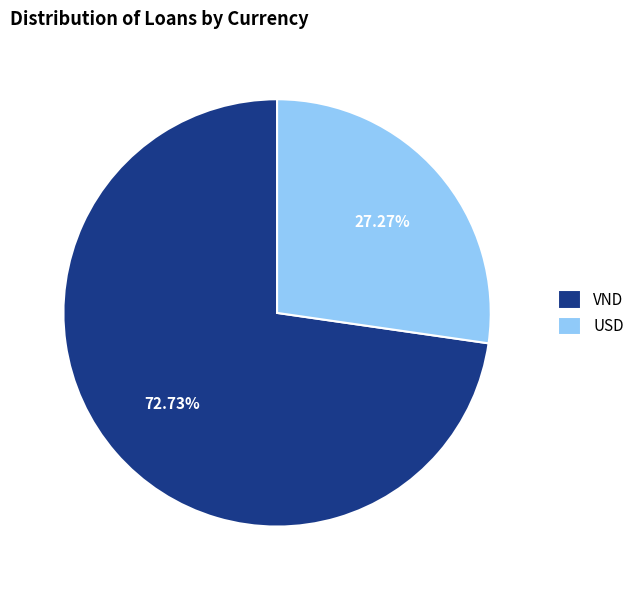

How many segments does this pie chart have?

2